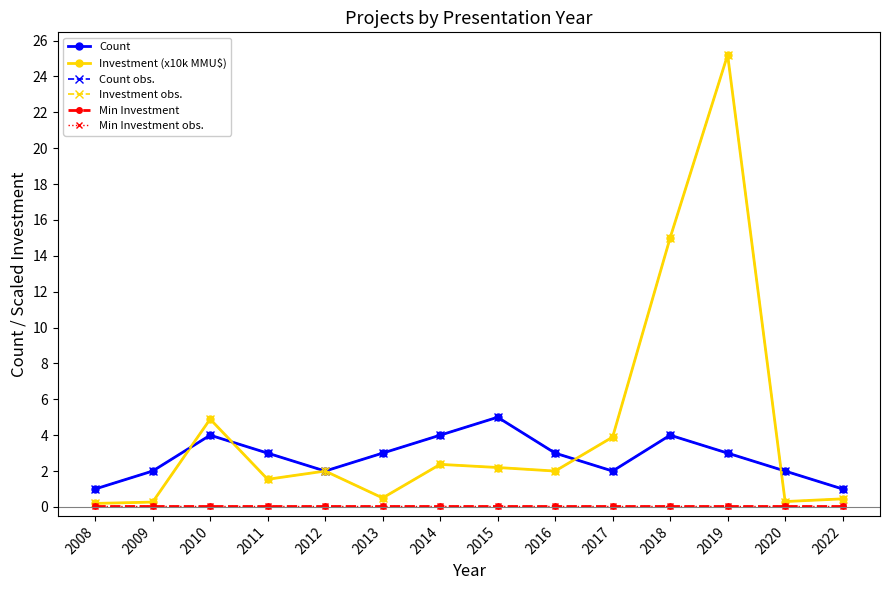

What is the difference between the maximum and second lowest values in the Count series?

4.0